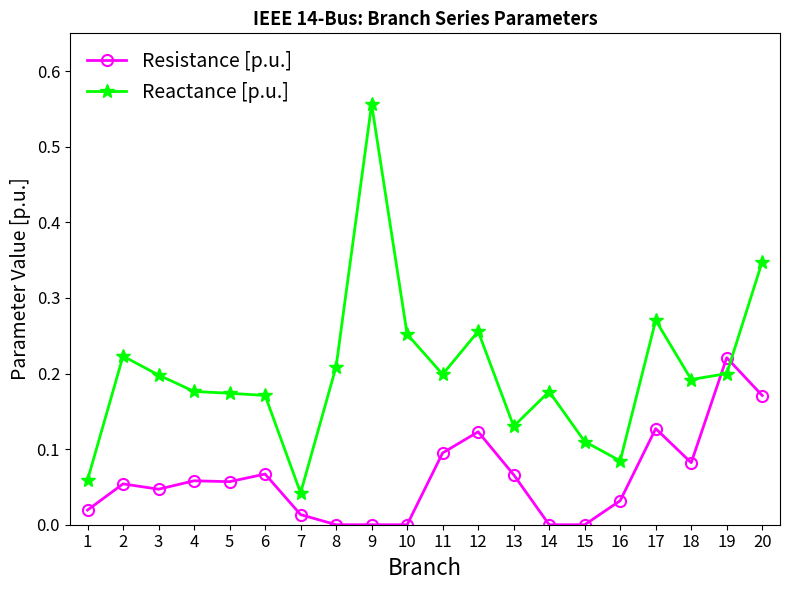

Is the value of Resistance [p.u.] at 18 greater than the value of Reactance [p.u.] at 15?

No